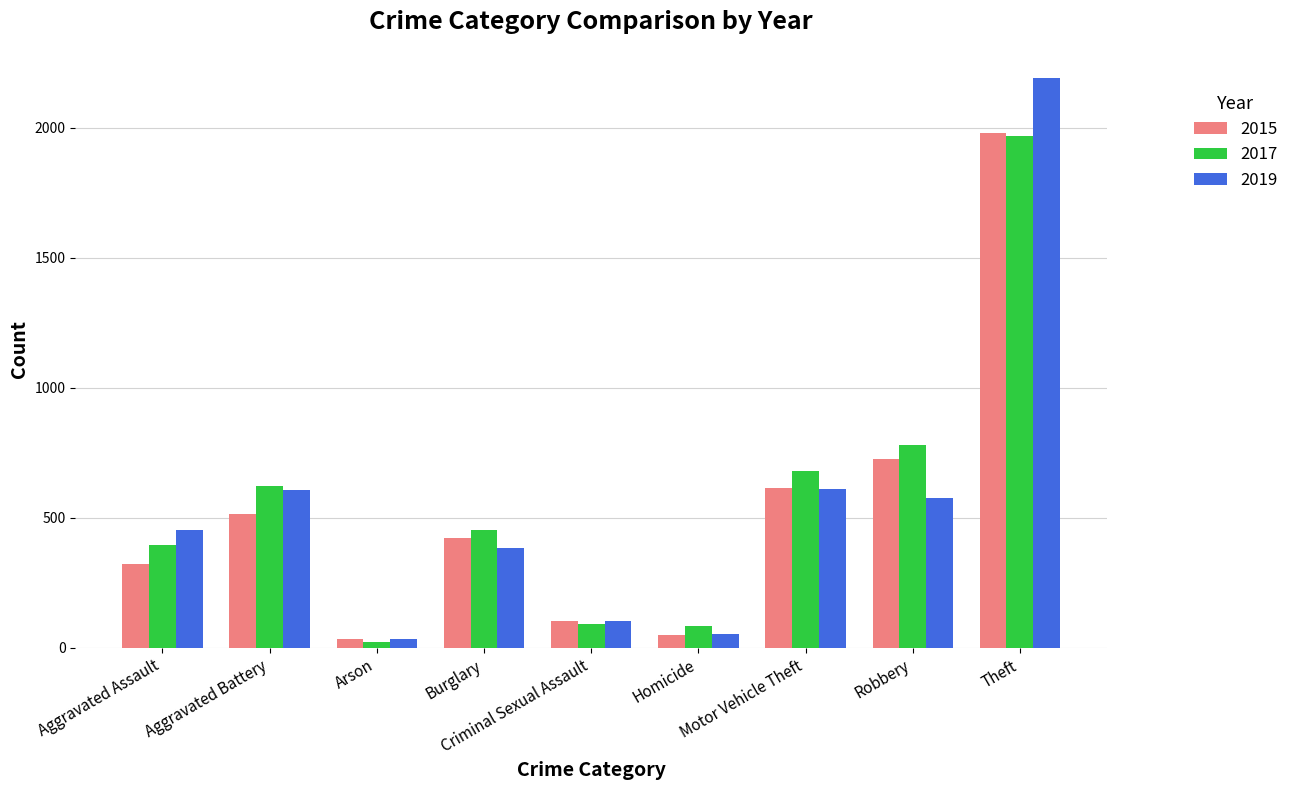

Which series has the largest range (max minus min)?

2019